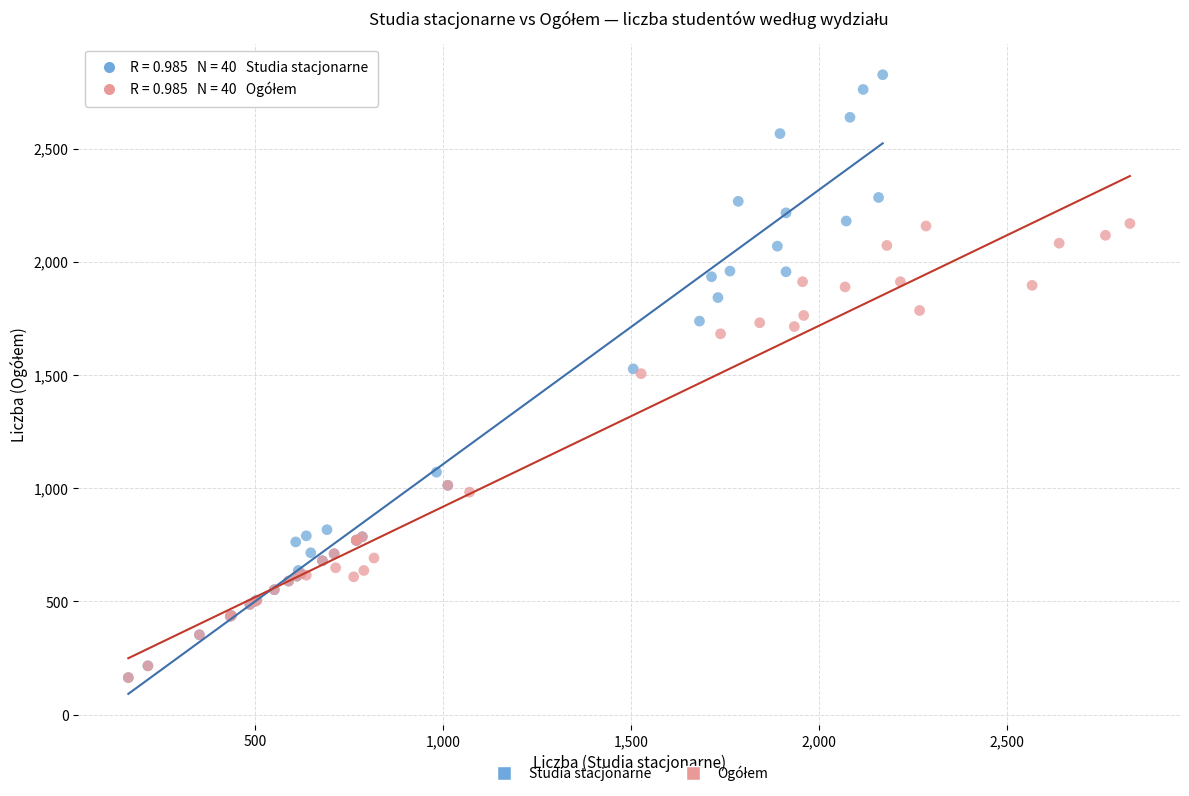

Which series contains the highest Y value?

Studia stacjonarne